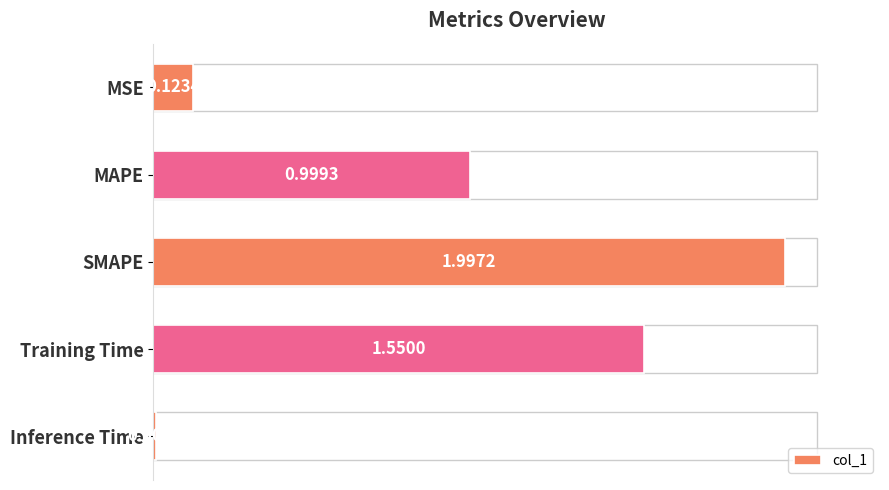

What is the ratio of the value at SMAPE to the value at Training Time?

1.3